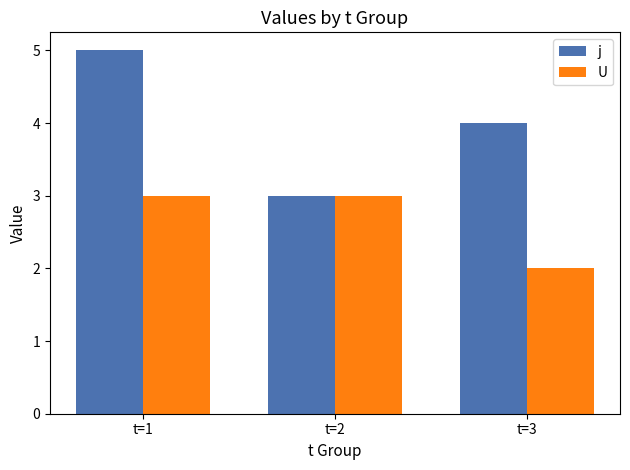

The value of U at t=1 is 4. True or false?

False